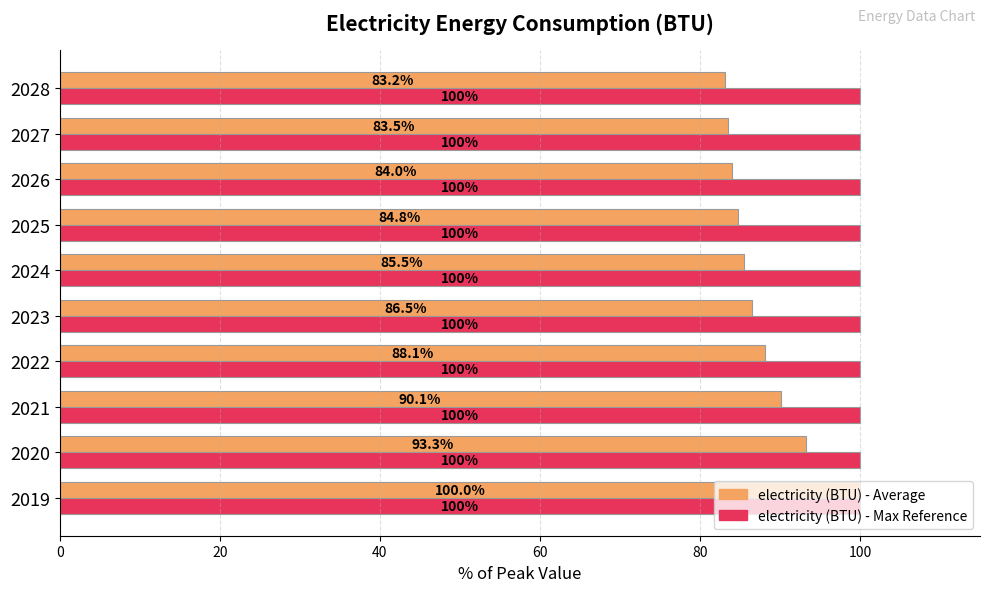

What is the difference between the highest and lowest values at 2026?

16.0